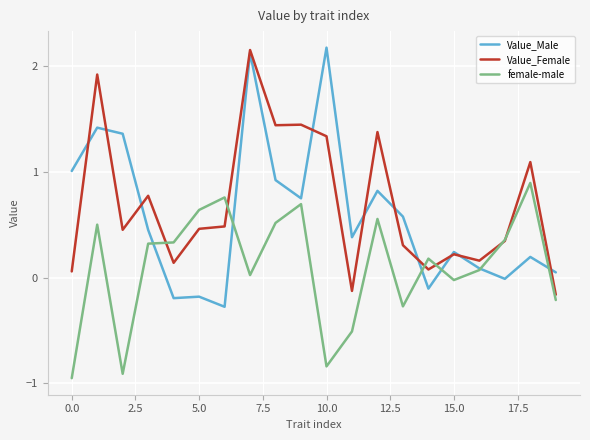

Rank the series by their average value, from highest to lowest.

Value_Female, Value_Male, female-male